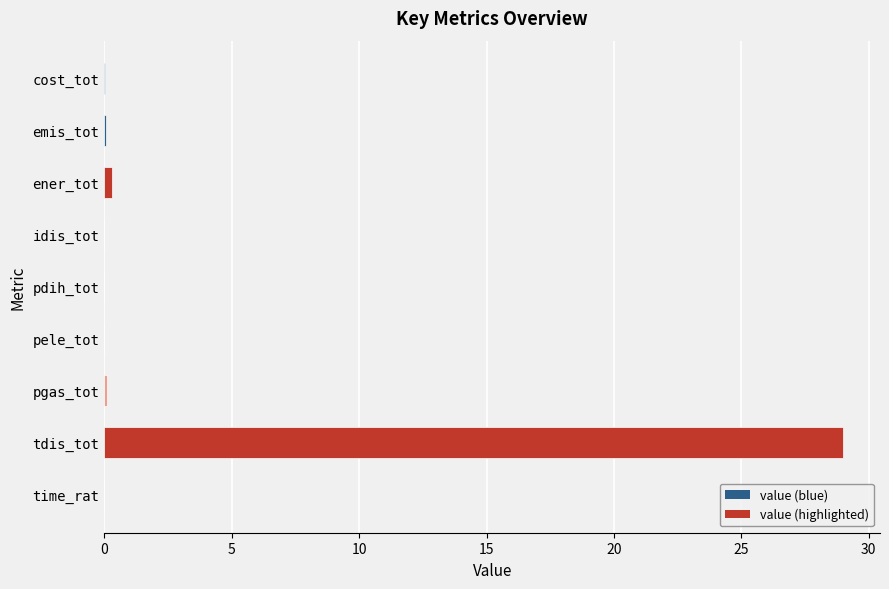

The chart shows a value of 48.7 at tdis_tot. True or false?

False